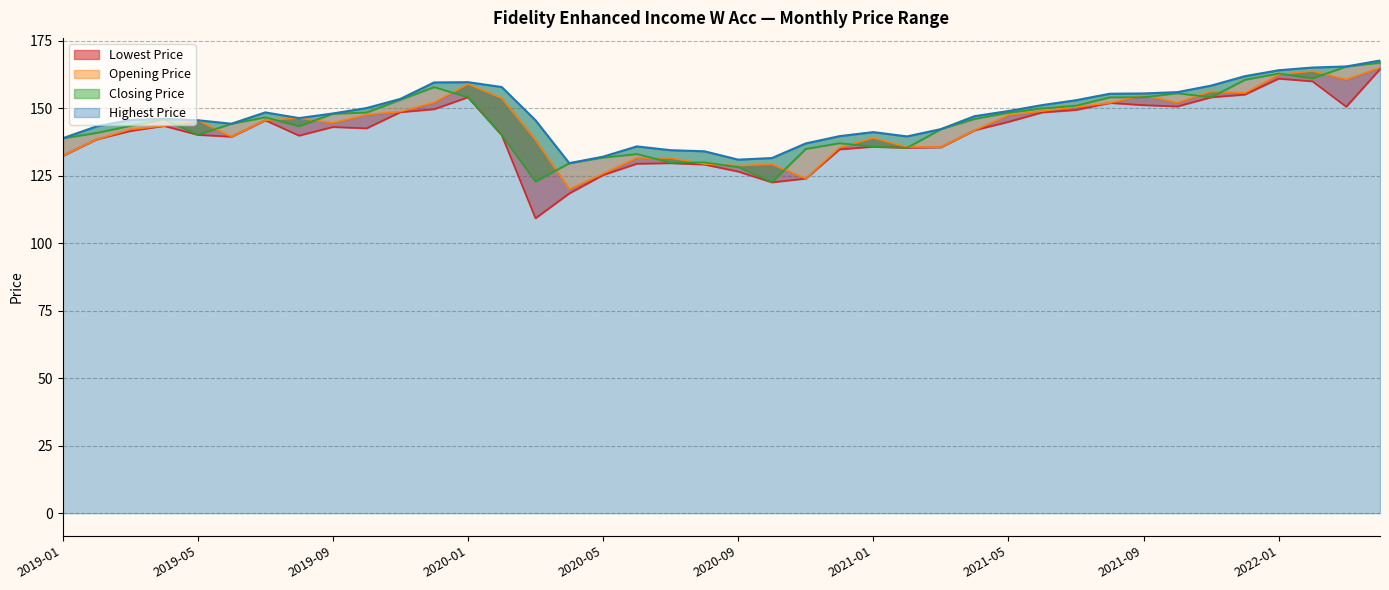

Which series changed the most between 2021-01 and 2022-02?

Closing Price